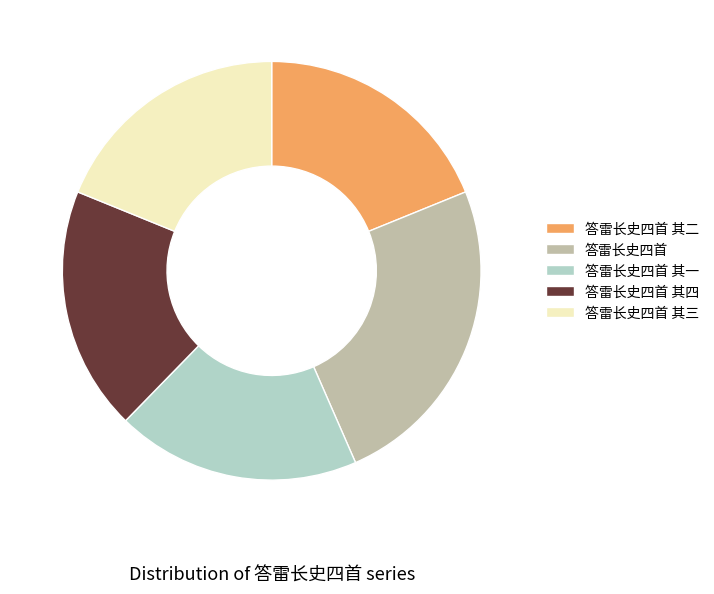

True or false: 答雷长史四首 其三 accounts for 29% of the total.

False